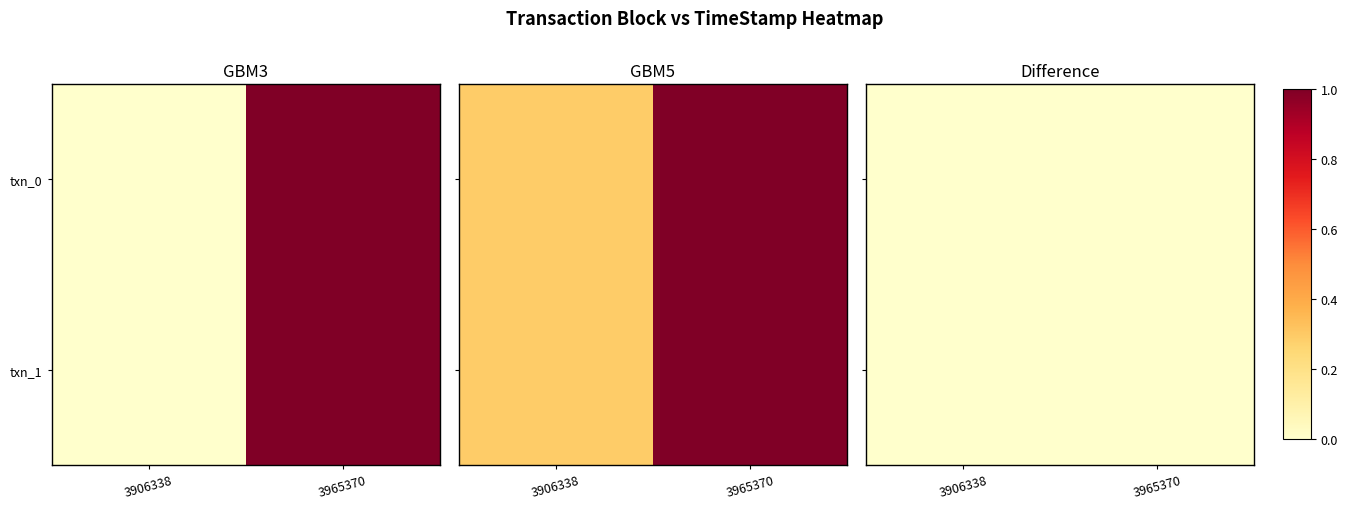

Which series has the largest total across all categories?

txn_0